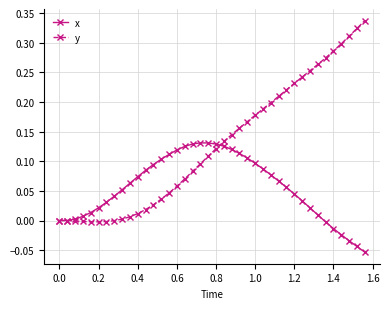

Which series has the largest range (max minus min)?

y